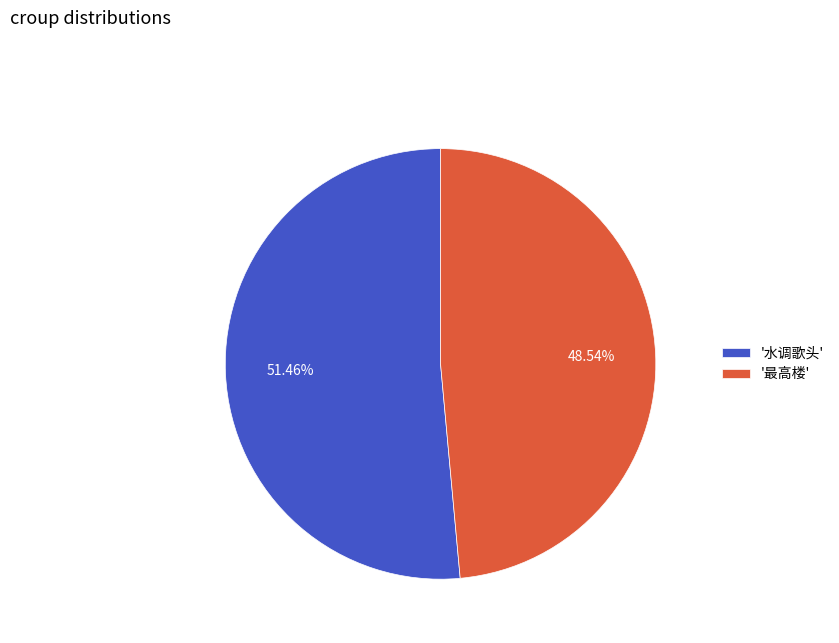

Rank the categories by value from lowest to highest.

'最高楼', '水调歌头'